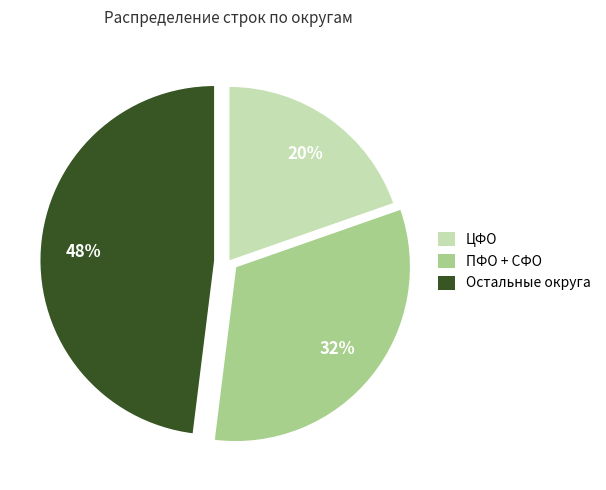

Does any single category account for the majority?

No